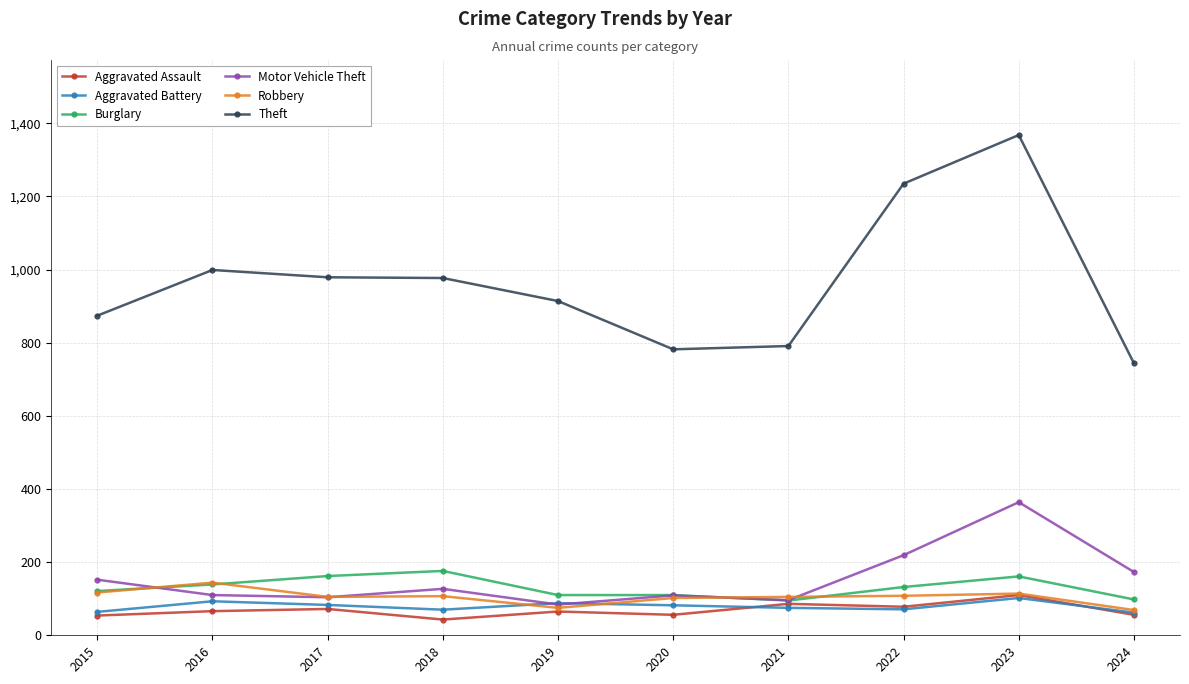

Does the chart display data point markers on the line(s)?

Yes